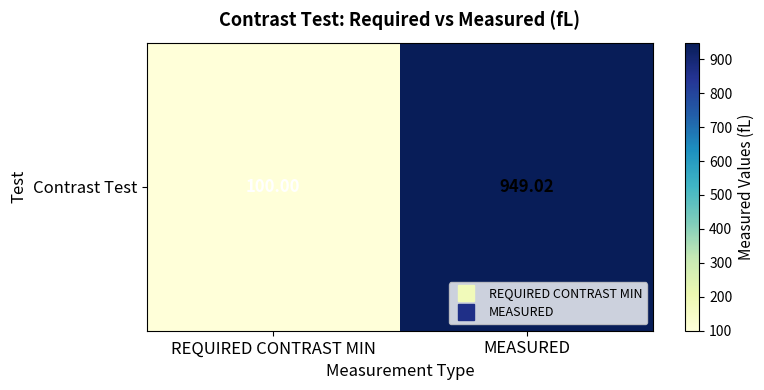

What is the difference between the values at MEASURED and REQUIRED CONTRAST MIN?

849.0